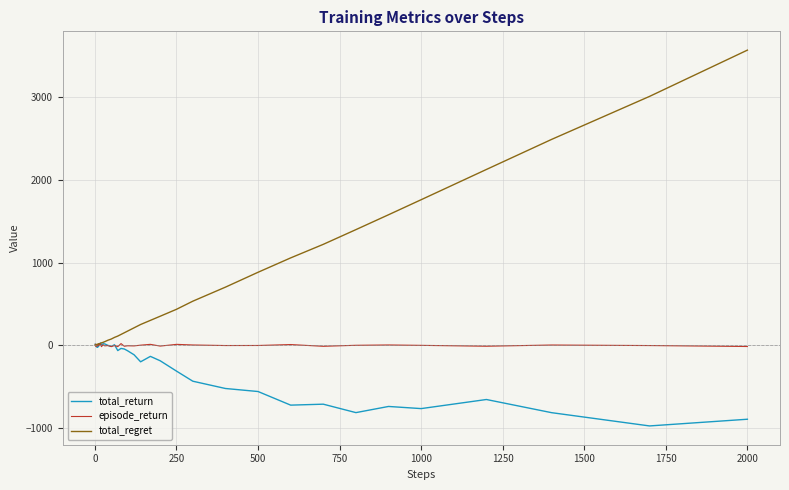

What is the average value of the total_regret series?

574.4